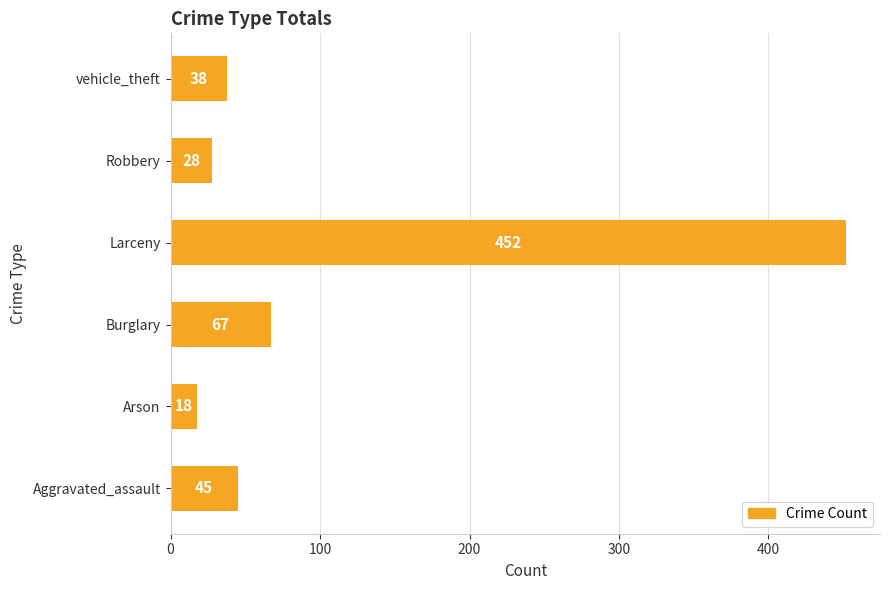

What is the ratio of the value at Burglary to the value at Robbery?

2.4